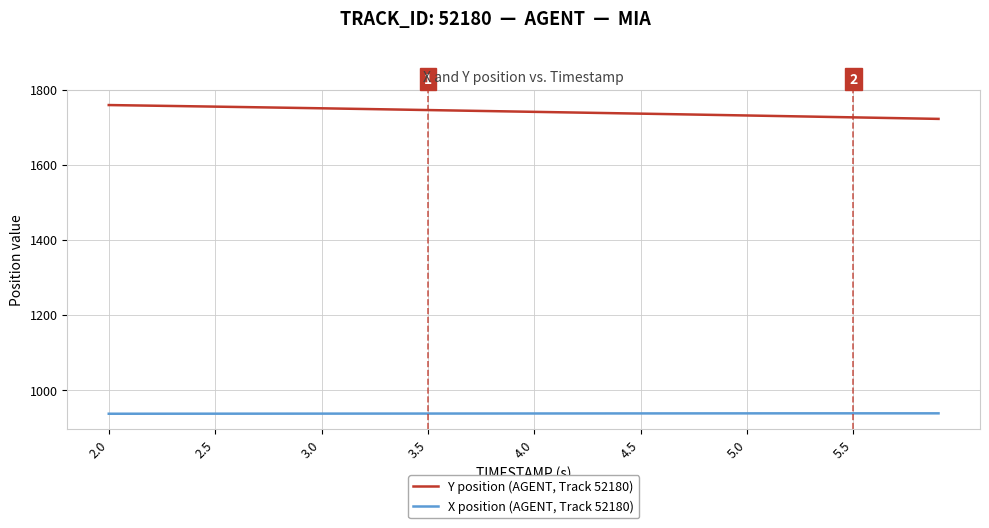

What is the difference between the maximum and minimum values in the Y position (AGENT, Track 52180) series?

36.9